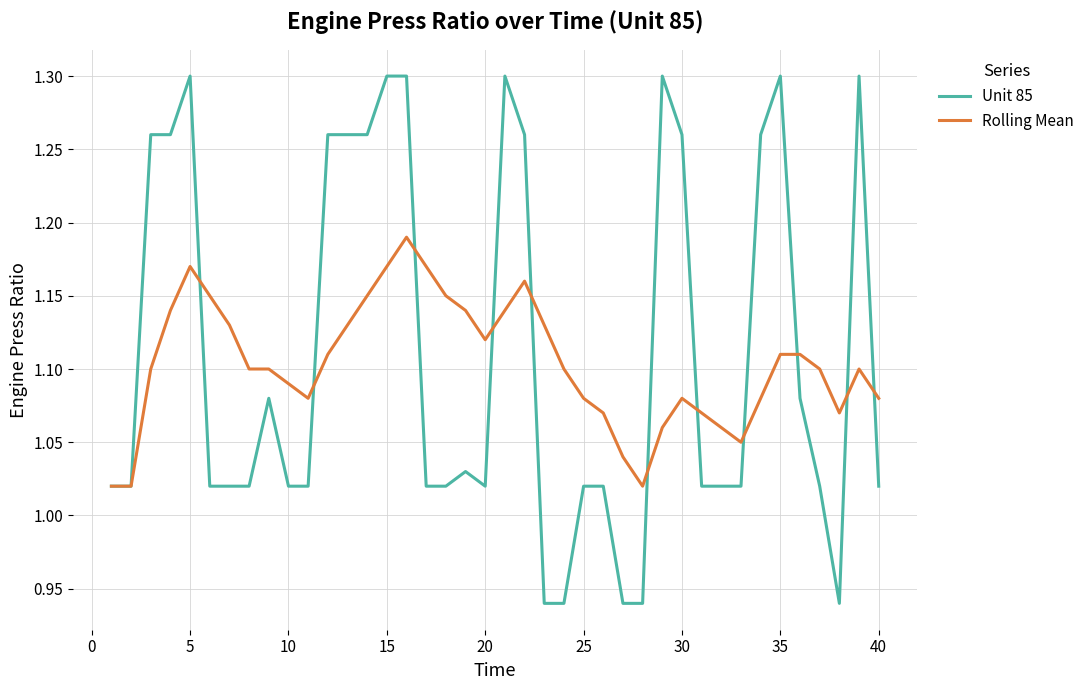

Rank the series by their maximum value, from lowest to highest.

Rolling Mean, Unit 85